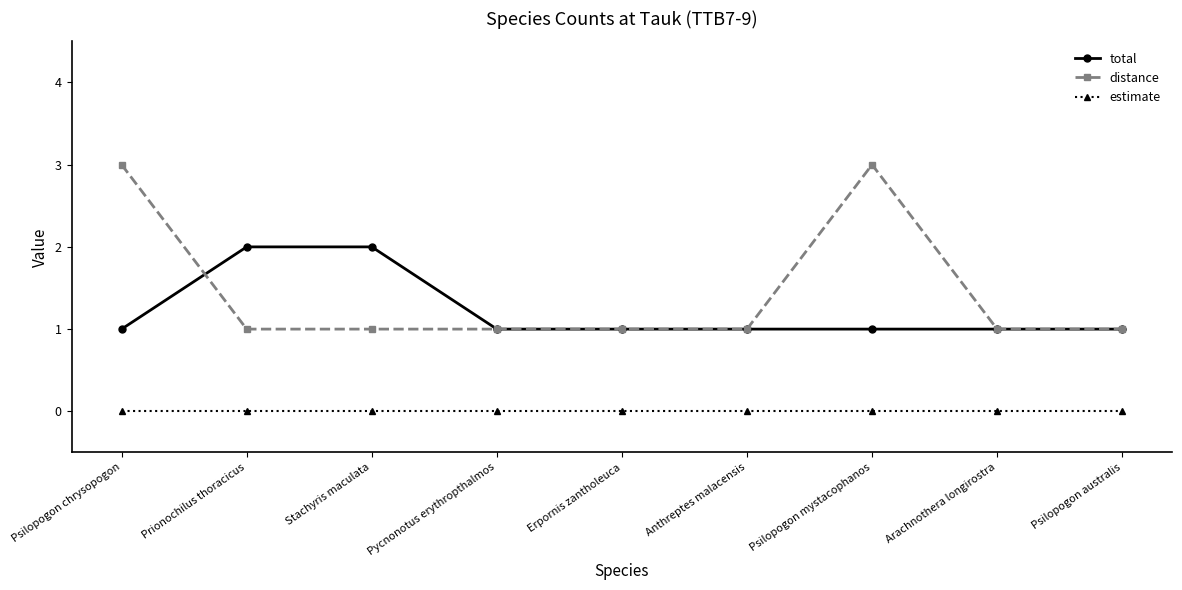

The total series shows 1 at Erpornis zantholeuca. True or false?

True